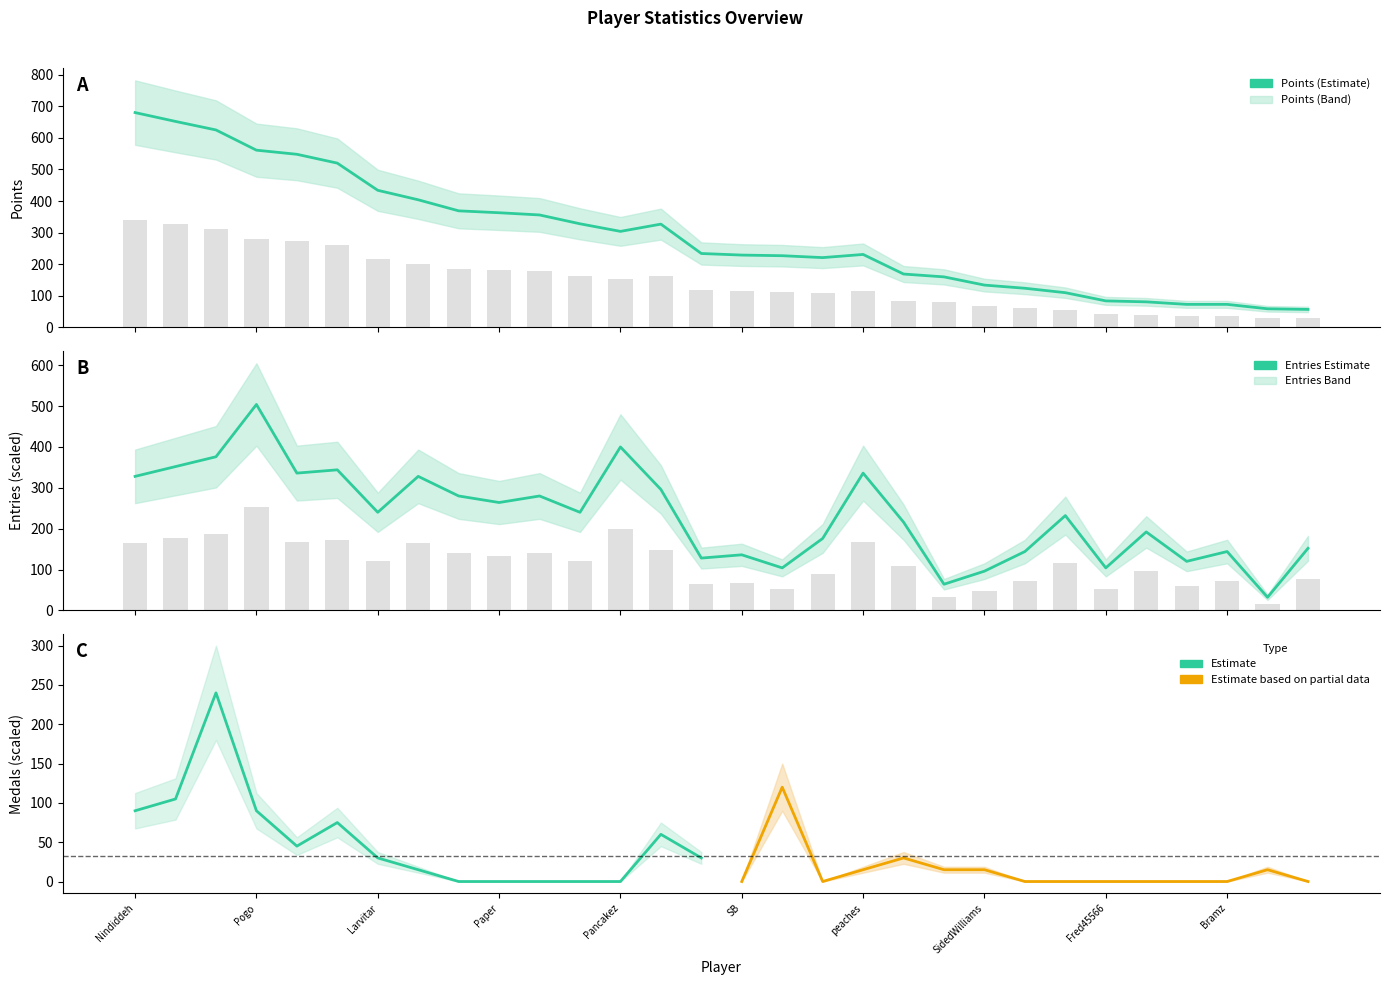

How many values in the Entries series exceed 240?

13